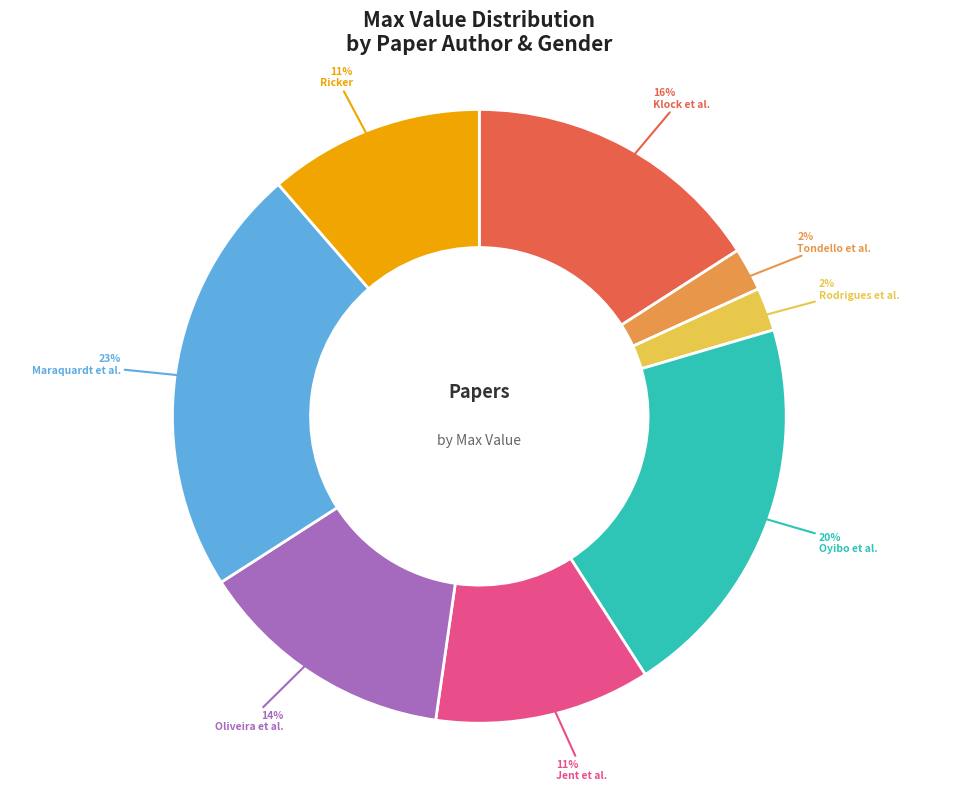

What is the largest slice in the pie chart?

Maraquardt et al.